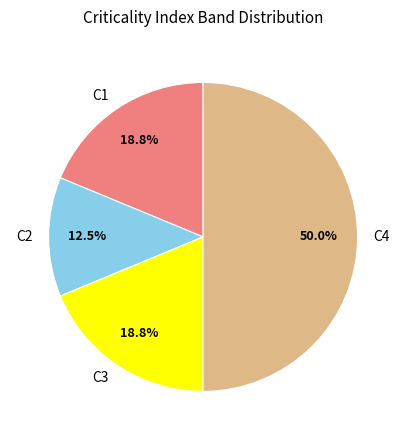

Count the number of slices in the pie.

4